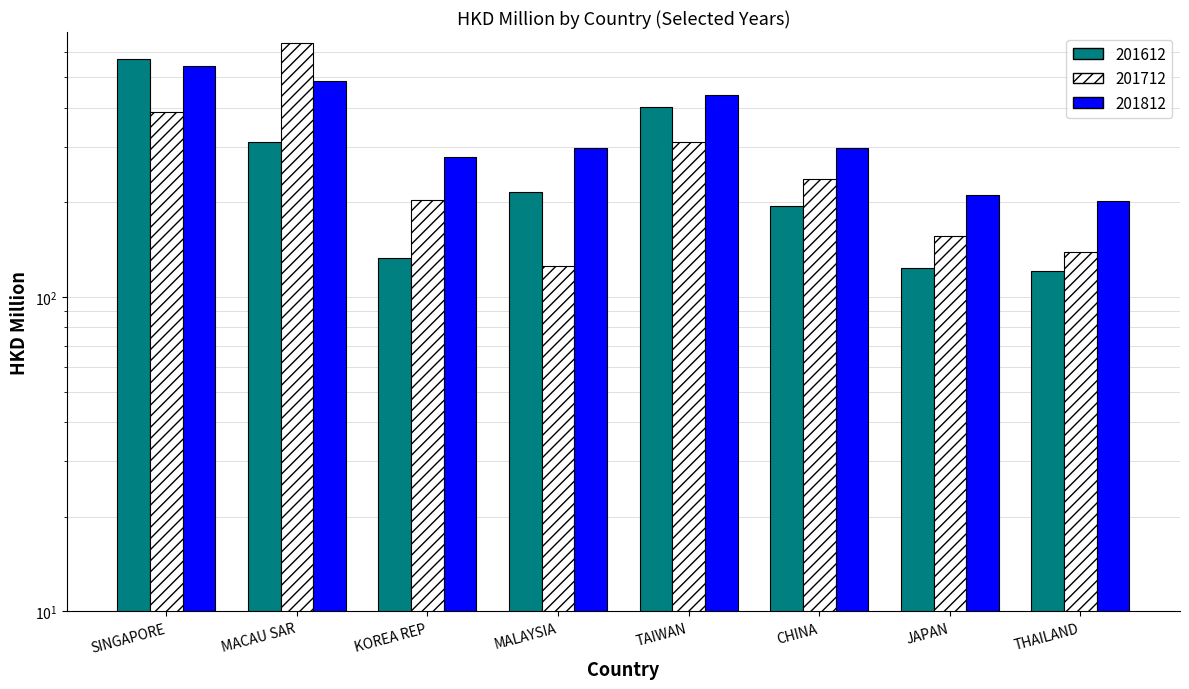

At which label does 201812 reach its minimum?

THAILAND